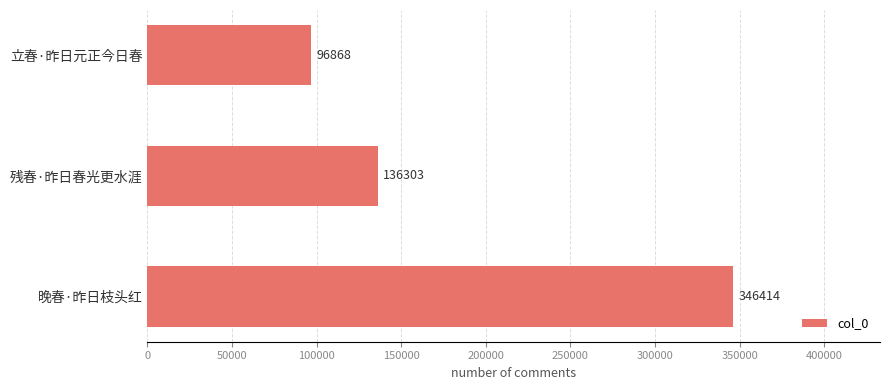

List the labels in order of value, smallest first.

立春·昨日元正今日春, 残春·昨日春光更水涯, 晚春·昨日枝头红